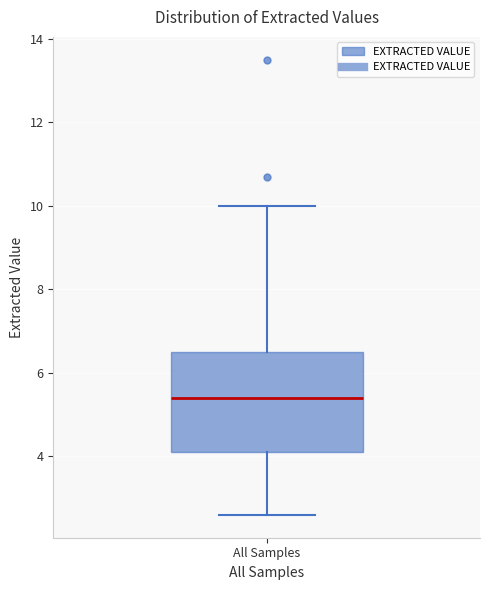

Where is the upper edge of the box for All Samples on the y-axis? The values are not printed on the chart, so give them approximately, as read against the axis.

6.6